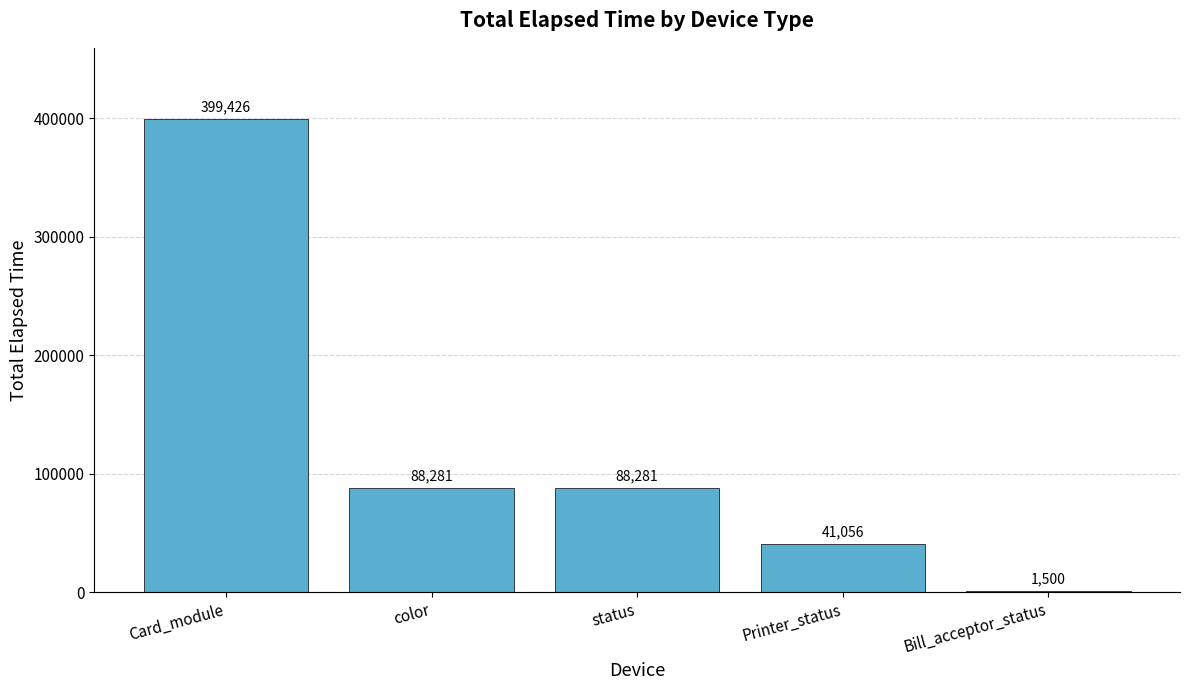

At which label does the data first exceed 88281?

Card_module